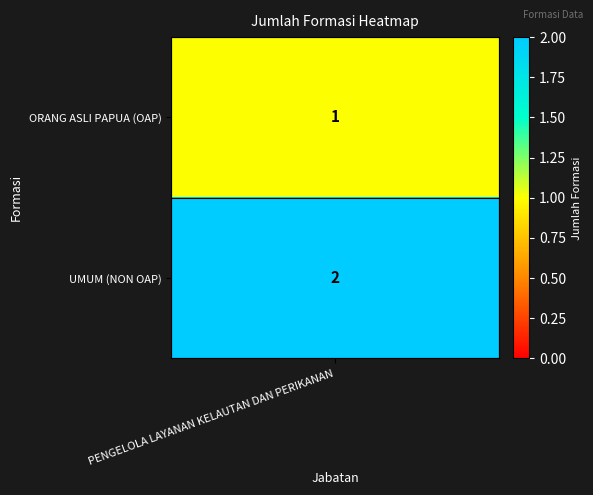

List the series in order of their overall mean, highest first.

UMUM (NON OAP), ORANG ASLI PAPUA (OAP)